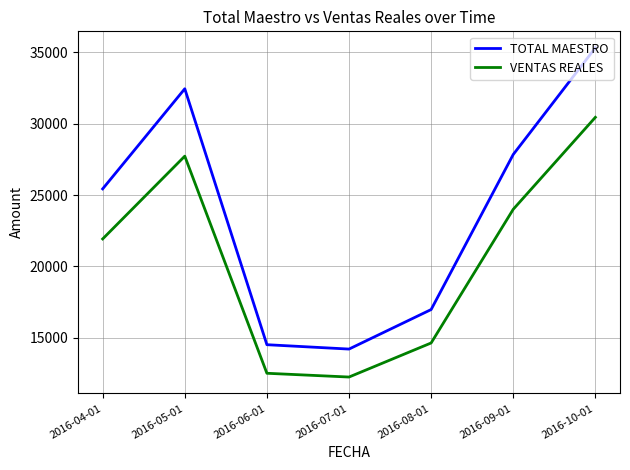

Where is VENTAS REALES nearest to the value 21346?

2016-04-01